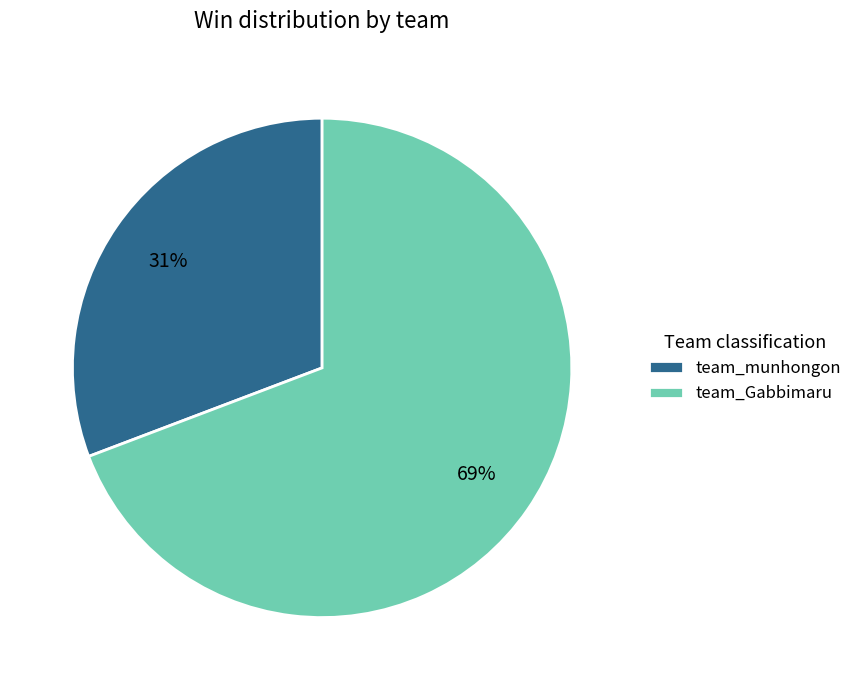

To the nearest percent, what is the difference between the largest and smallest slice percentages?

38%